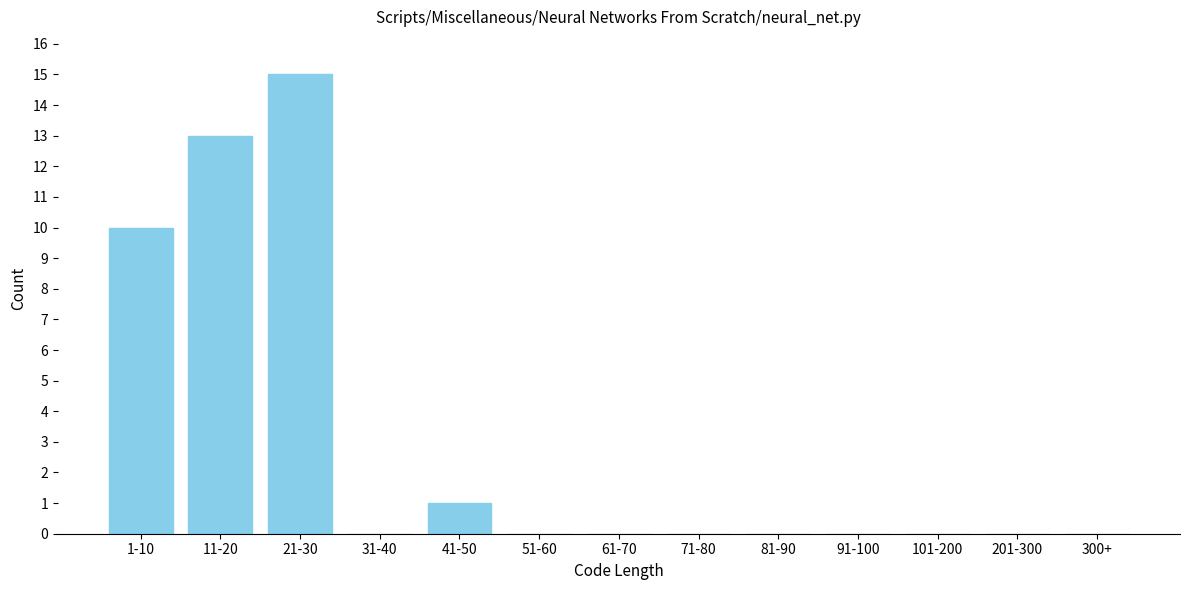

Reading right to left, extract all data points from this chart.

300+=0	201-300=0	101-200=0	91-100=0	81-90=0	71-80=0	61-70=0	51-60=0	41-50=1	31-40=0	21-30=15	11-20=13	1-10=10